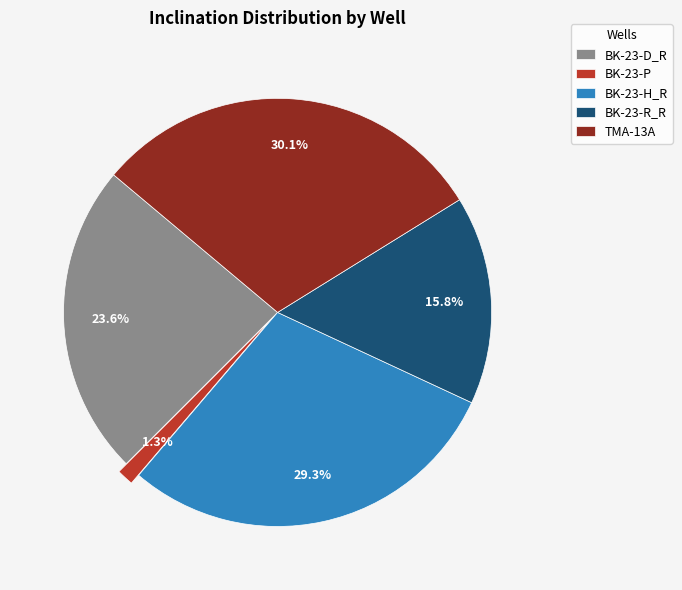

How many segments does this pie chart have?

5